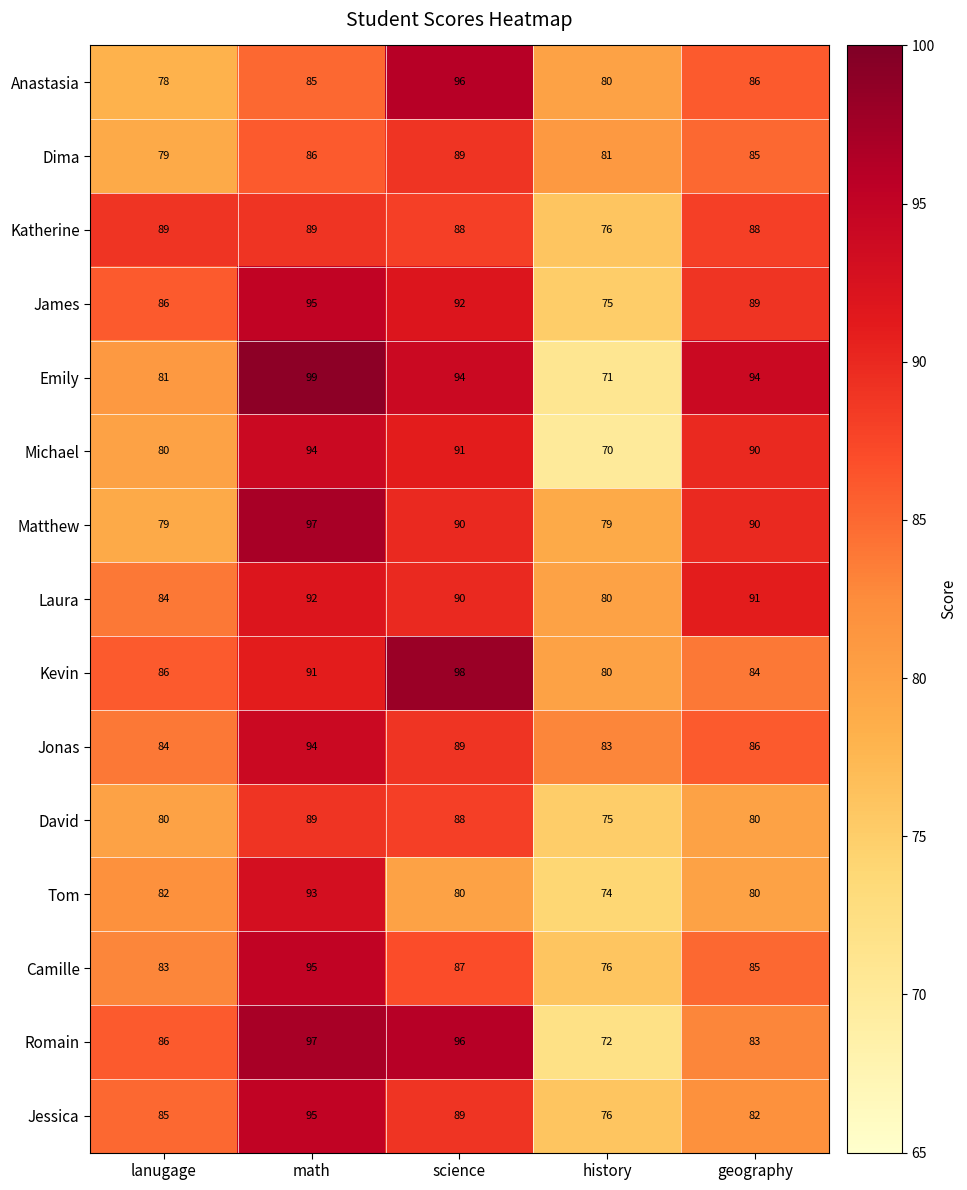

How many data points in Matthew are less than 90?

2